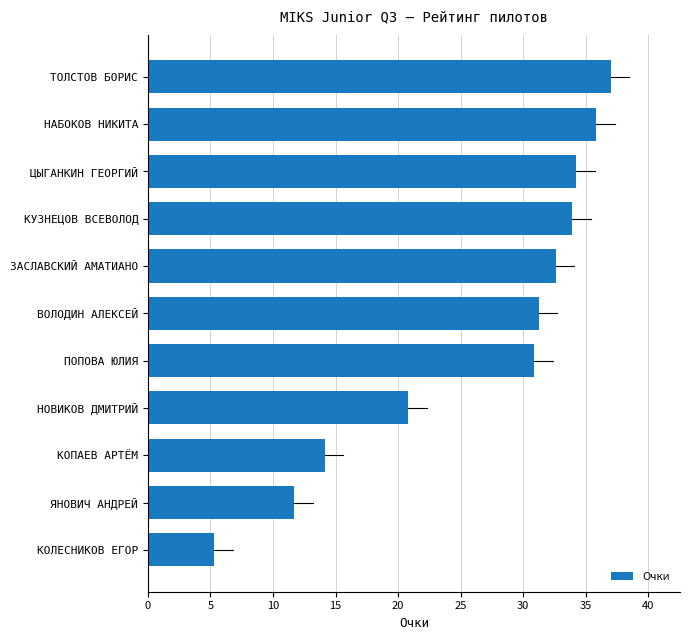

Are the bars horizontal?

Yes